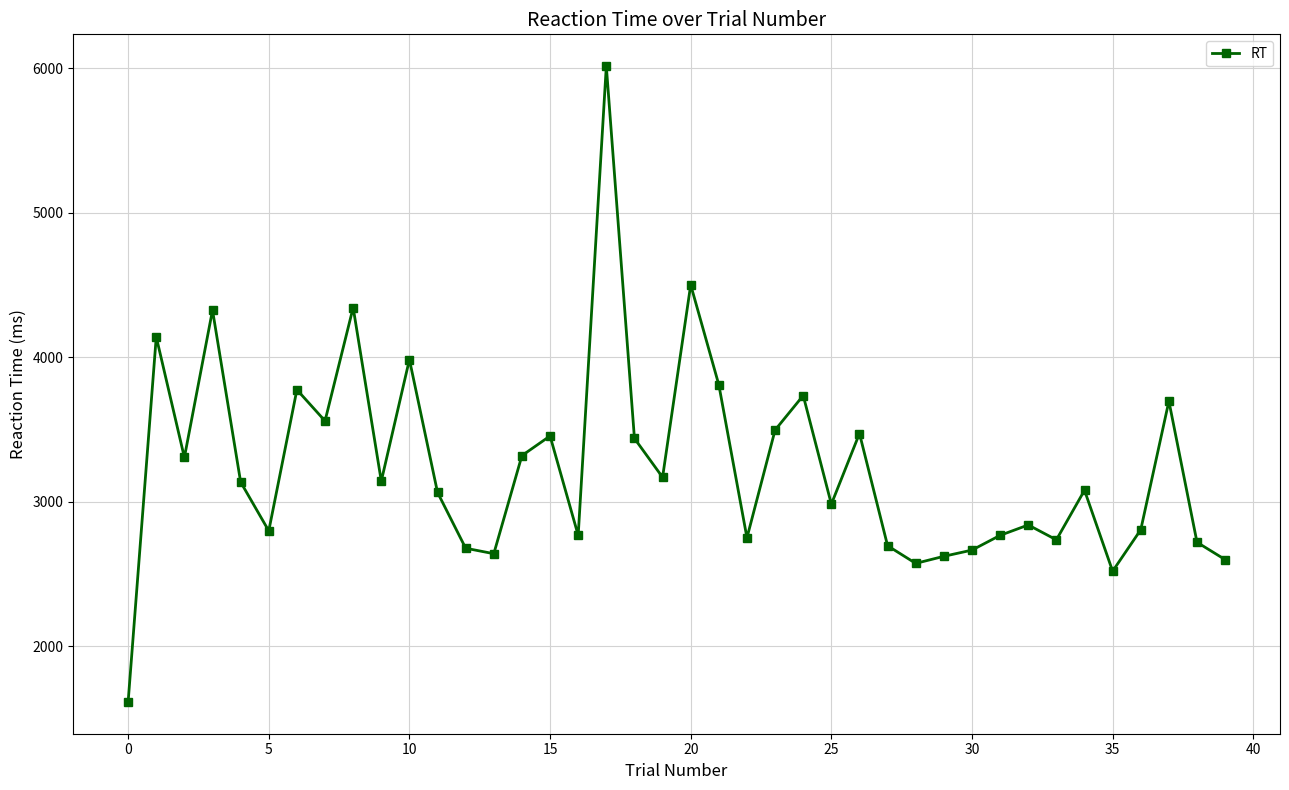

Count the number of categories in the chart.

40